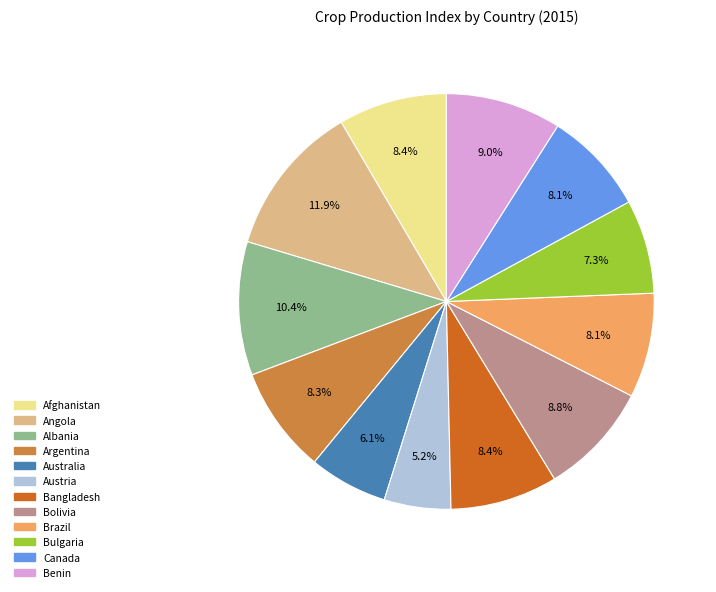

What is the ratio of the value at Albania to the value at Bolivia?

1.2